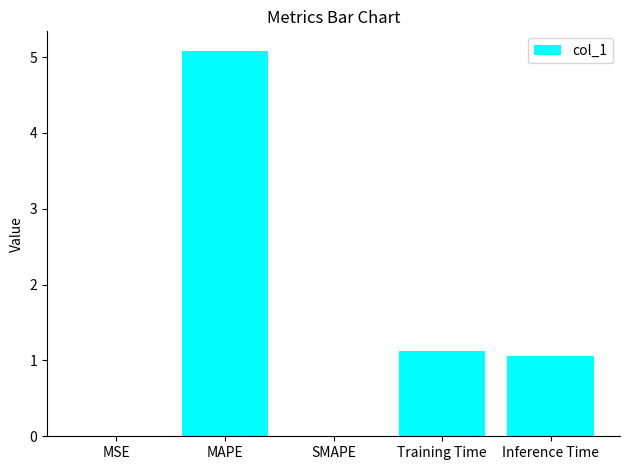

What is the maximum value shown in the chart?

5.1